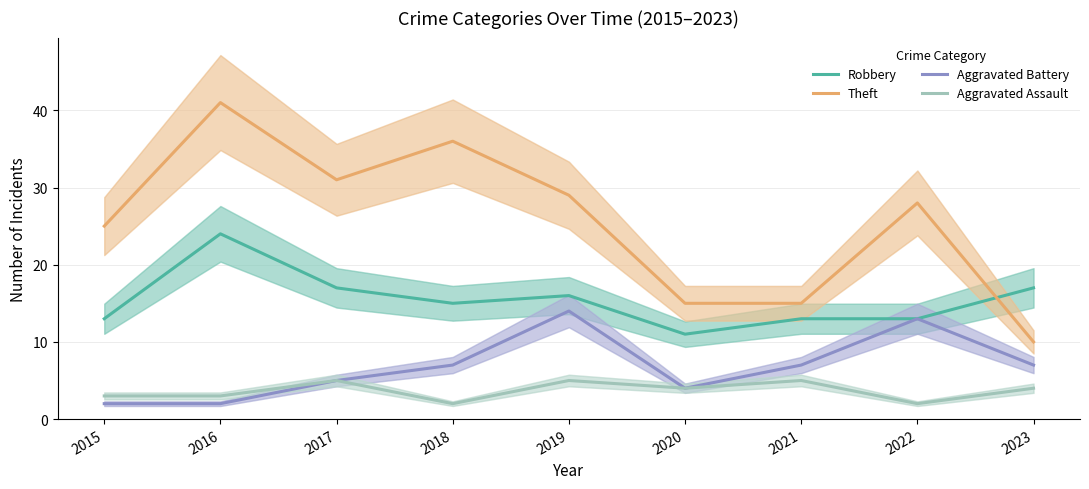

Where is Aggravated Assault nearest to the value 3?

2015